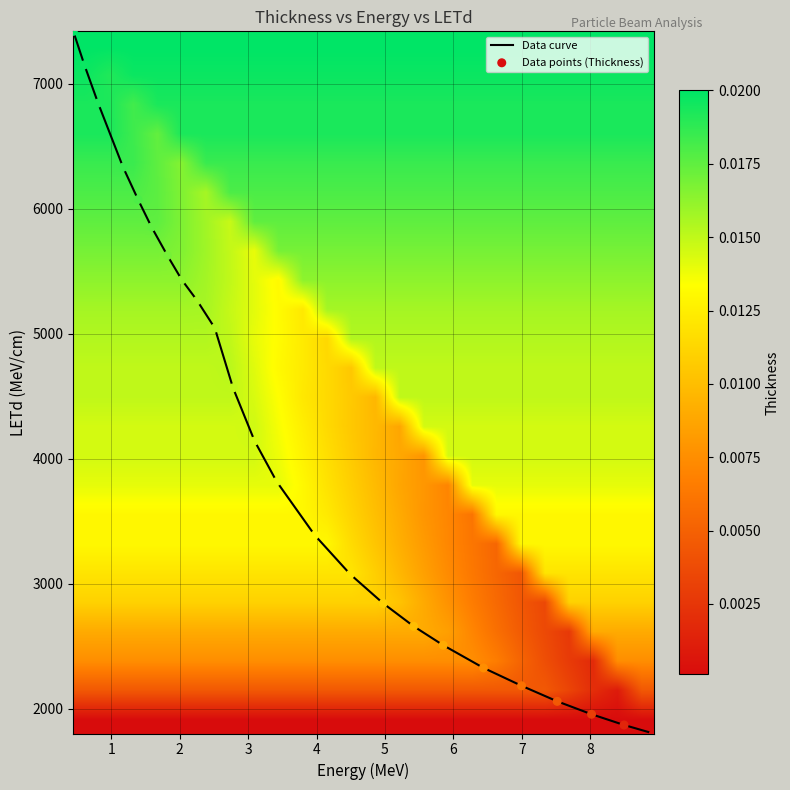

How many data points does each series have?

24